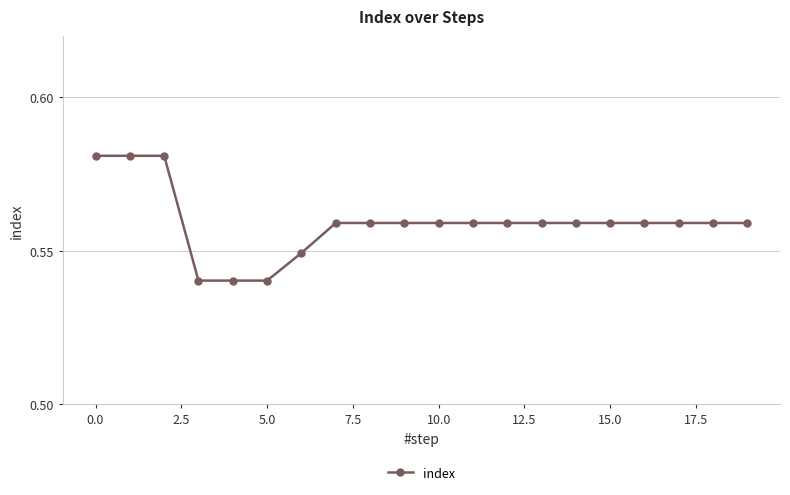

Count the values in the range 0 to 1.

20